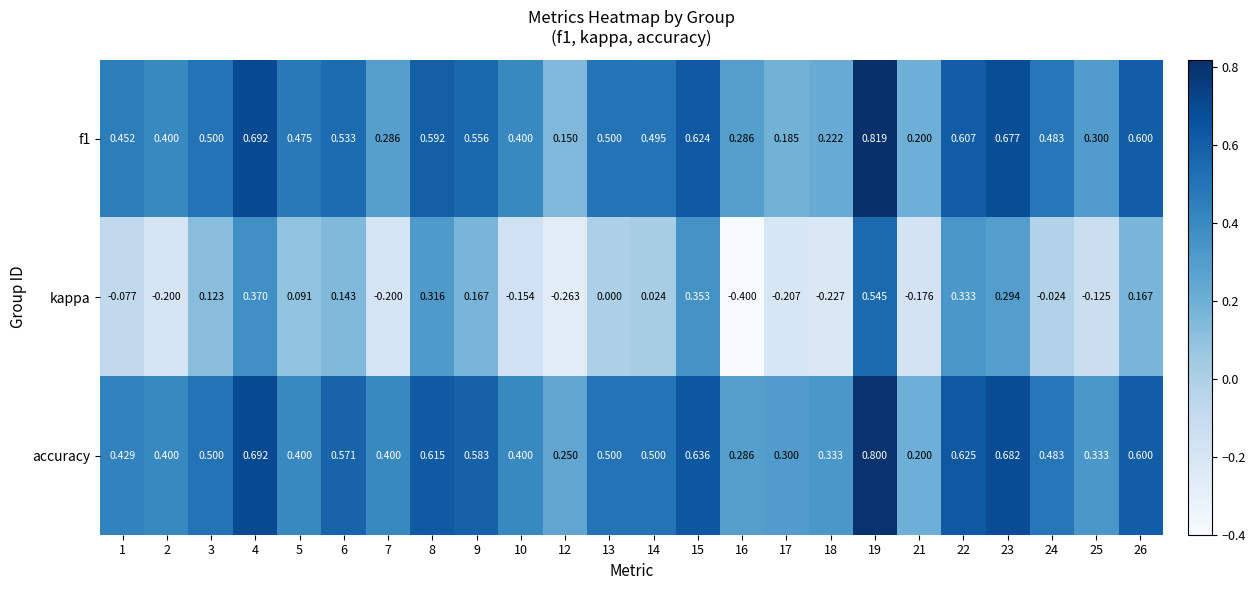

What is the total value across all series at 2?

0.6